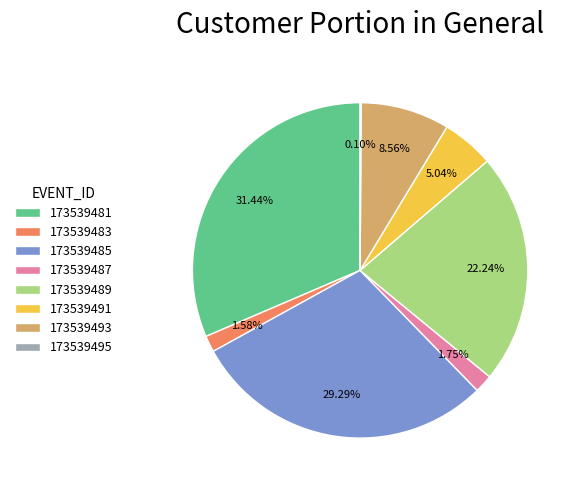

Between 173539491 and 173539485, which is larger?

173539485